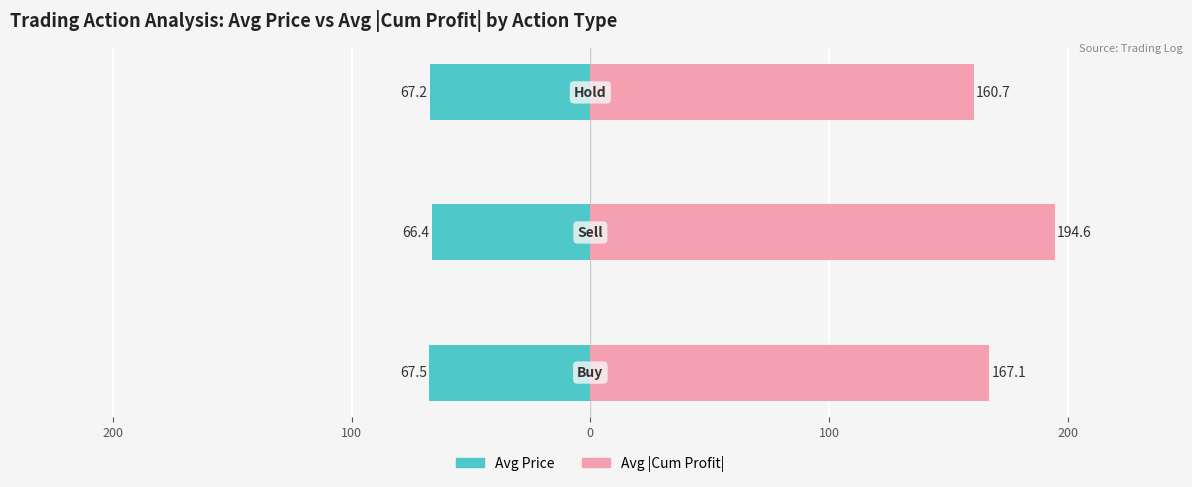

Rank the series by their average value, from lowest to highest.

Avg Price (left), Avg |Cum Profit| (right)